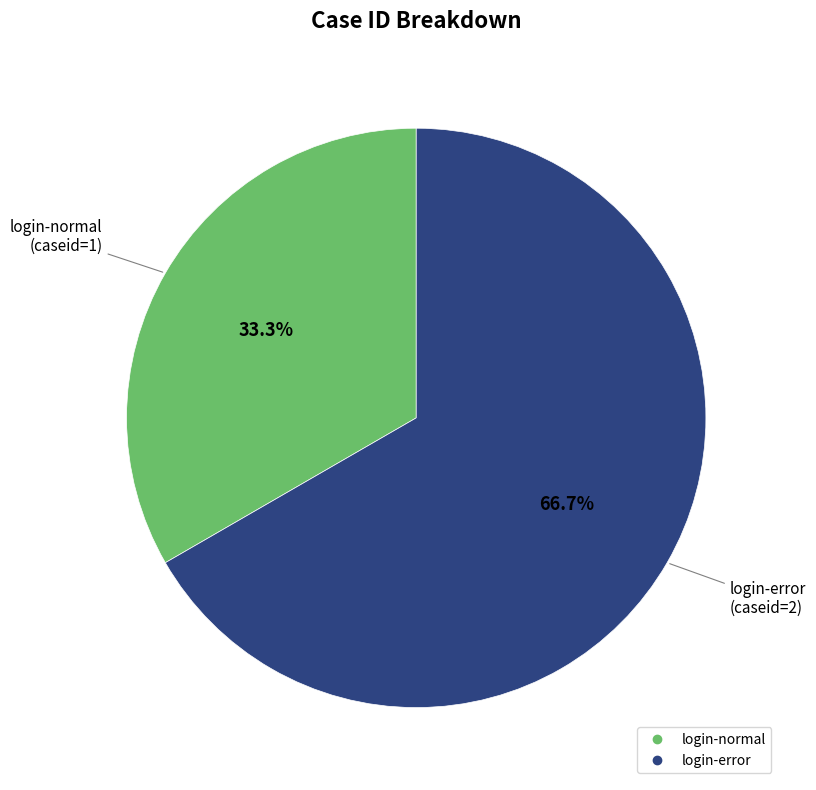

Is it true that login-error is 67% of the pie?

True